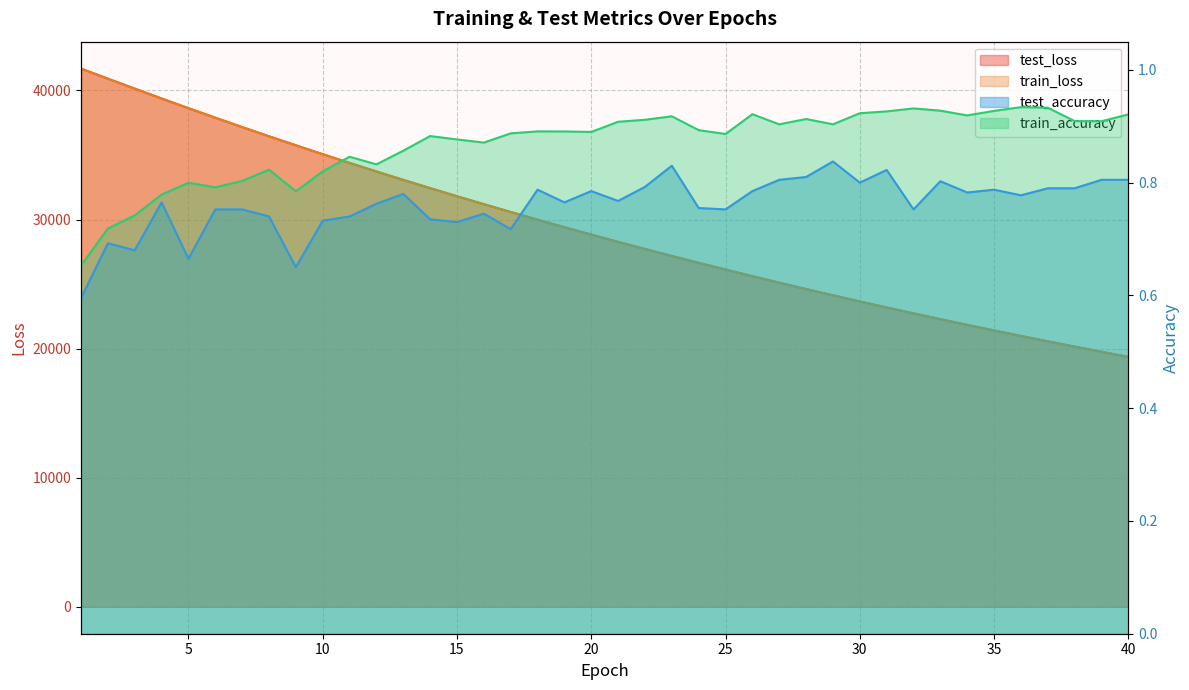

Count the test_accuracy values in the range 0 to 1.

40